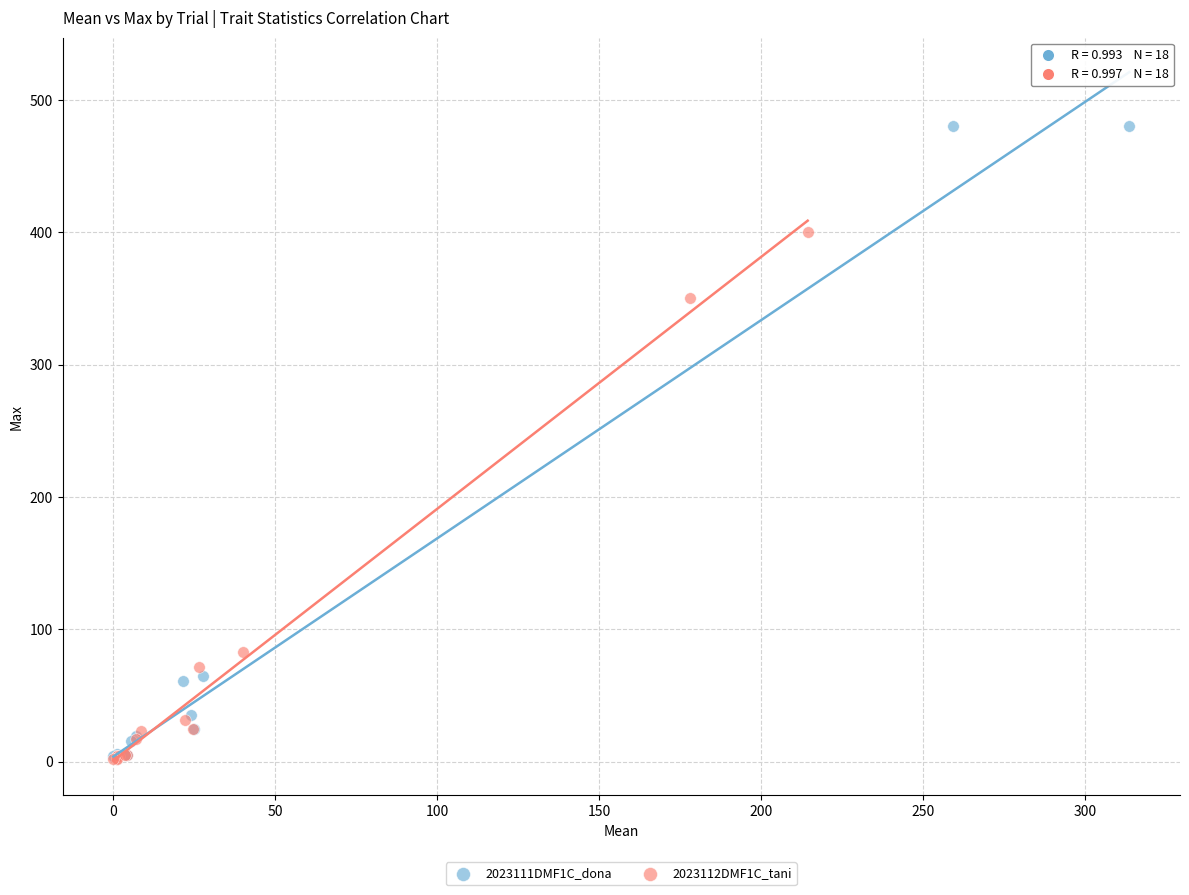

Which series has the widest spread of Y values?

2023111DMF1C_dona